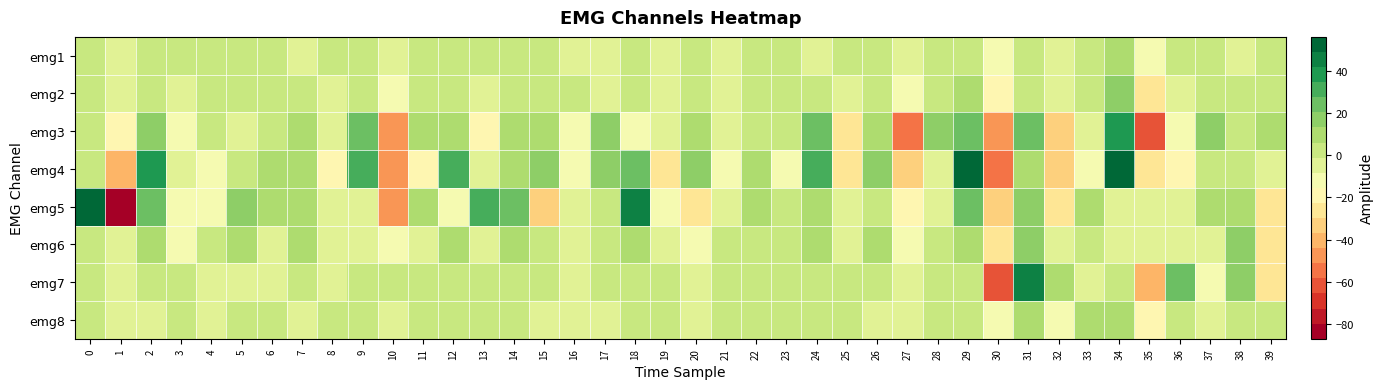

Reading left to right, extract all data points from this chart.

emg1: 0=0	1=-3	2=-1	3=-1	4=1	5=0	6=1	7=-3	8=-1	9=1	10=-3	11=-1	12=3	13=0	14=2	15=-1	16=-3	17=-2	18=1	19=-2	20=-1	21=-3	22=0	23=1	24=-4	25=-1	26=-1	27=-4	28=-1	29=0	30=-11	31=1	32=-5	33=0	34=7	35=-14	36=-1	37=5	38=-2	39=0
emg2: 0=2	1=-5	2=1	3=-5	4=0	5=2	6=3	7=-1	8=-4	9=4	10=-10	11=-1	12=2	13=-7	14=4	15=0	16=0	17=-7	18=-1	19=-4	20=2	21=-4	22=3	23=3	24=4	25=-7	26=-1	27=-10	28=0	29=8	30=-21	31=5	32=-8	33=0	34=15	35=-24	36=-3	37=5	38=2	39=0
emg3: 0=4	1=-19	2=18	3=-10	4=4	5=-4	6=2	7=9	8=-8	9=22	10=-48	11=8	12=7	13=-16	14=10	15=11	16=-15	17=17	18=-13	19=-6	20=9	21=-4	22=5	23=1	24=22	25=-24	26=9	27=-55	28=19	29=26	30=-50	31=23	32=-32	33=-7	34=37	35=-63	36=-14	37=15	38=5	39=10
emg4: 0=5	1=-39	2=41	3=-7	4=-14	5=-1	6=7	7=13	8=-19	9=28	10=-47	11=-17	12=28	13=-7	14=9	15=18	16=-11	17=17	18=24	19=-24	20=16	21=-9	22=9	23=-11	24=33	25=-25	26=16	27=-35	28=-7	29=56	30=-54	31=11	32=-35	33=-9	34=50	35=-27	36=-16	37=0	38=3	39=-6
emg5: 0=54	1=-87	2=26	3=-11	4=-9	5=16	6=10	7=11	8=-3	9=-2	10=-50	11=13	12=-15	13=30	14=21	15=-31	16=-2	17=-1	18=46	19=-10	20=-28	21=-3	22=13	23=-1	24=10	25=-7	26=5	27=-19	28=-3	29=26	30=-32	31=16	32=-27	33=11	34=-2	35=-4	36=-8	37=9	38=7	39=-28
emg6: 0=-1	1=-8	2=8	3=-11	4=-1	5=7	6=-2	7=11	8=-6	9=-3	10=-13	11=-4	12=6	13=-3	14=6	15=1	16=-5	17=4	18=7	19=-3	20=-13	21=2	22=3	23=3	24=7	25=-5	26=7	27=-14	28=-1	29=9	30=-24	31=17	32=-3	33=4	34=-2	35=-8	36=-6	37=-3	38=16	39=-25
emg7: 0=1	1=-8	2=3	3=-1	4=-5	5=-2	6=-3	7=1	8=-3	9=1	10=-1	11=-1	12=0	13=1	14=-1	15=-1	16=-2	17=0	18=4	19=3	20=-6	21=-1	22=3	23=0	24=1	25=-1	26=-1	27=-5	28=-1	29=2	30=-59	31=48	32=8	33=-3	34=2	35=-43	36=21	37=-15	38=16	39=-23
emg8: 0=2	1=-5	2=-2	3=2	4=-3	5=0	6=-1	7=-3	8=0	9=-1	10=-2	11=-1	12=1	13=1	14=0	15=-4	16=-3	17=-2	18=2	19=-1	20=-5	21=-1	22=3	23=0	24=-1	25=0	26=-3	27=-2	28=-1	29=-1	30=-13	31=6	32=-9	33=7	34=6	35=-16	36=3	37=-3	38=1	39=-1